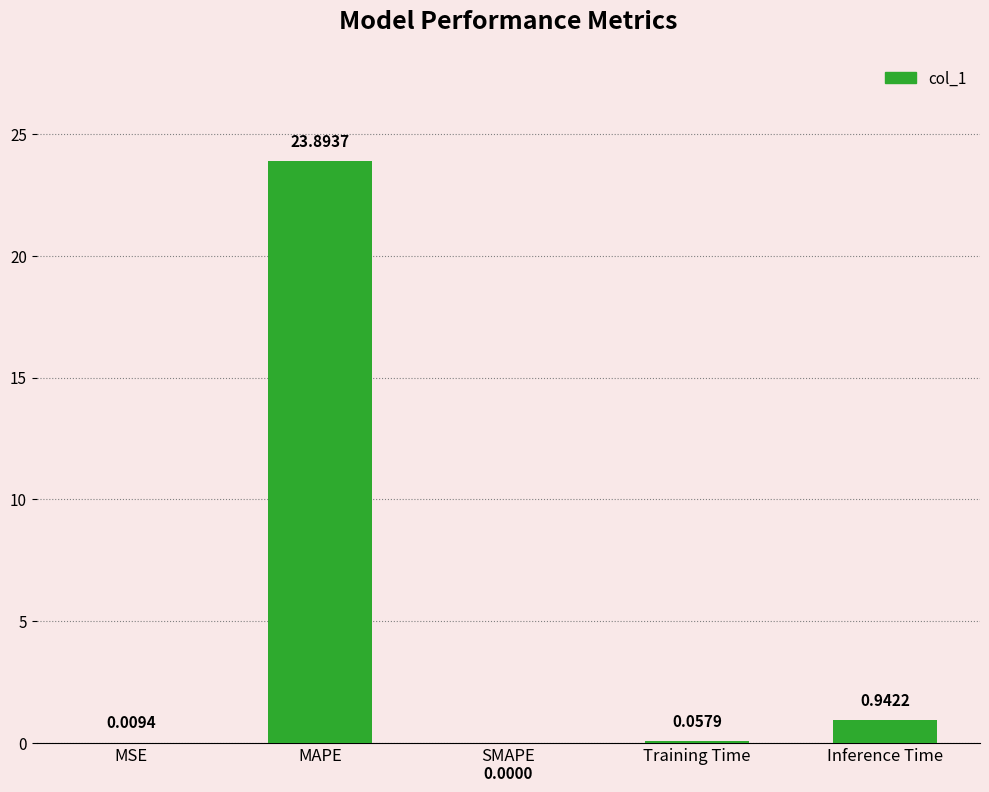

What is the approximate value at MAPE?

23.9